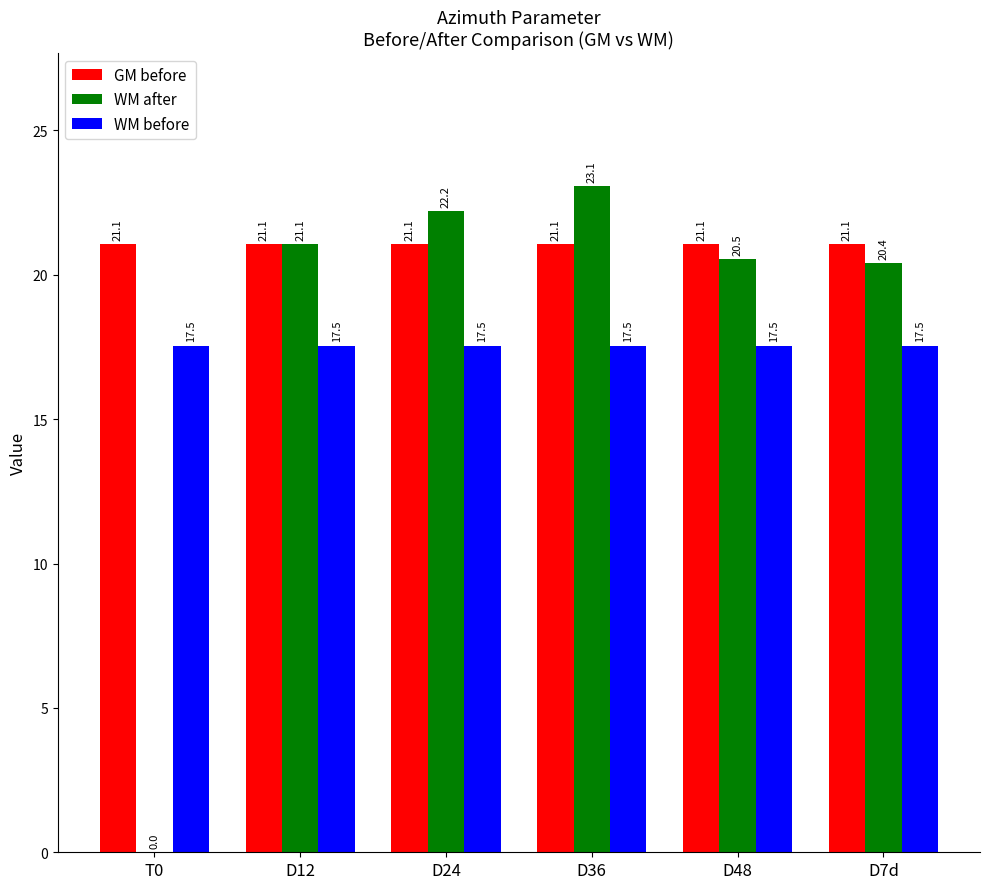

What is the sum of the GM before values at D24 and D36?

42.1